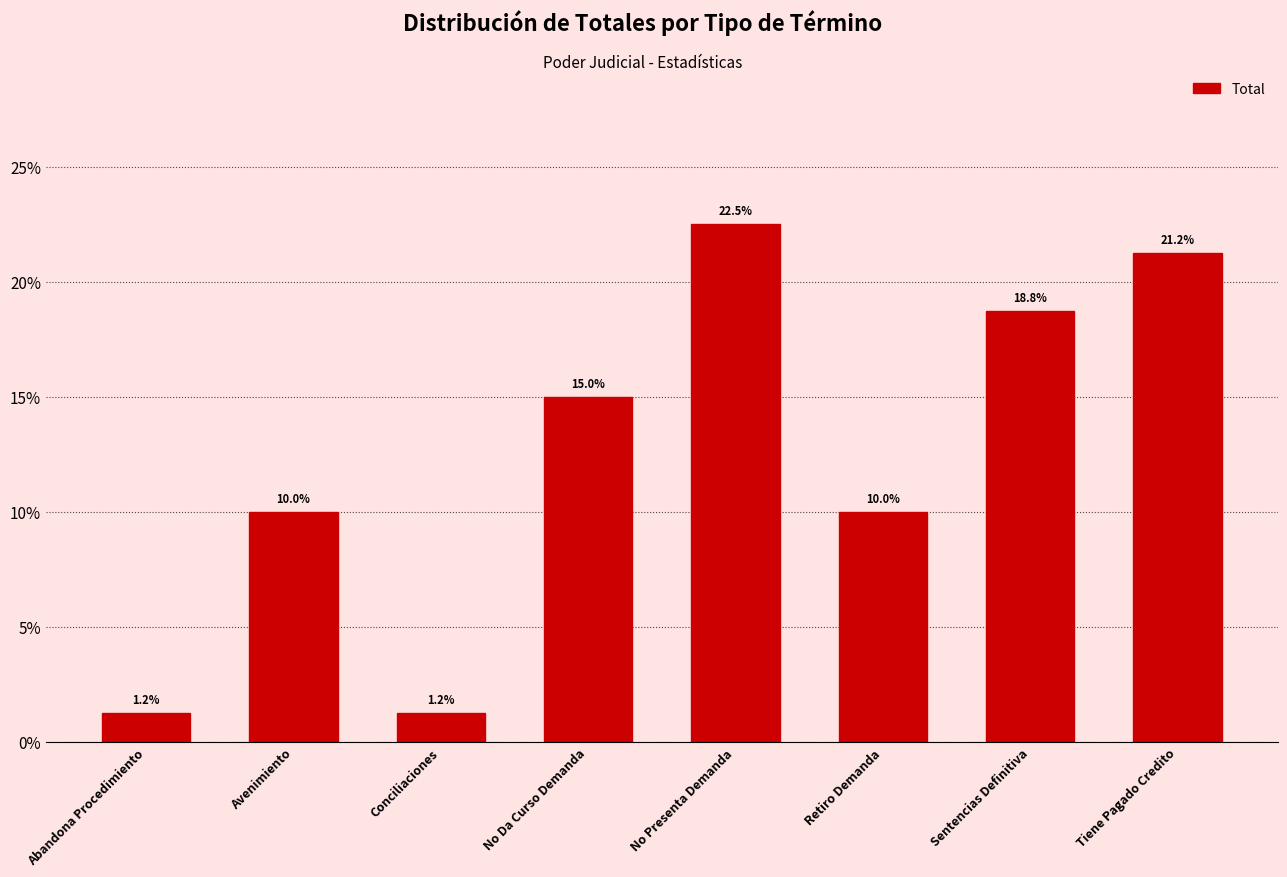

Read the value at Retiro Demanda.

10.0